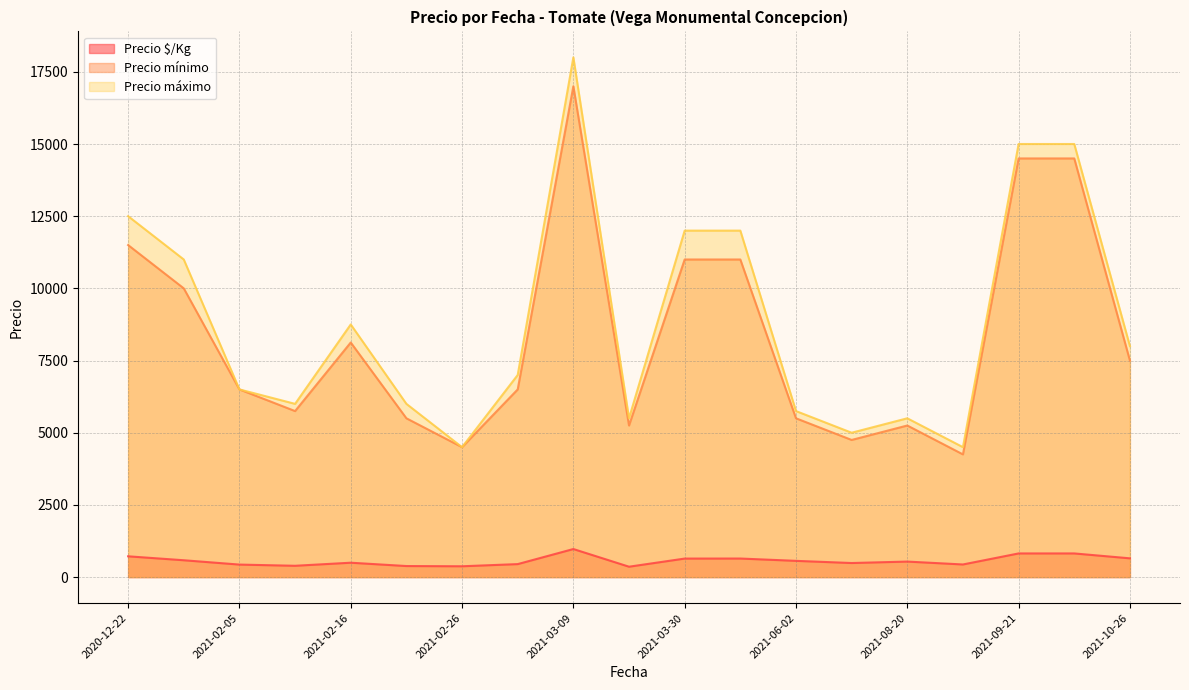

Rank the series by their maximum value, from highest to lowest.

Precio máximo, Precio mínimo, Precio $/Kg